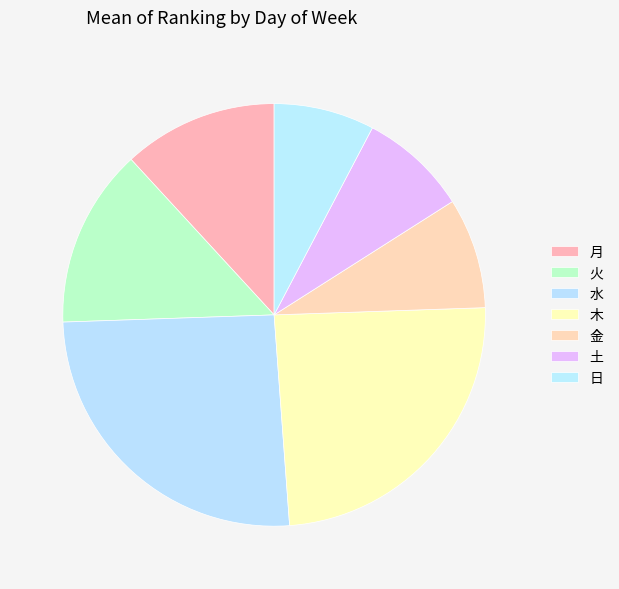

How many segments does this pie chart have?

7